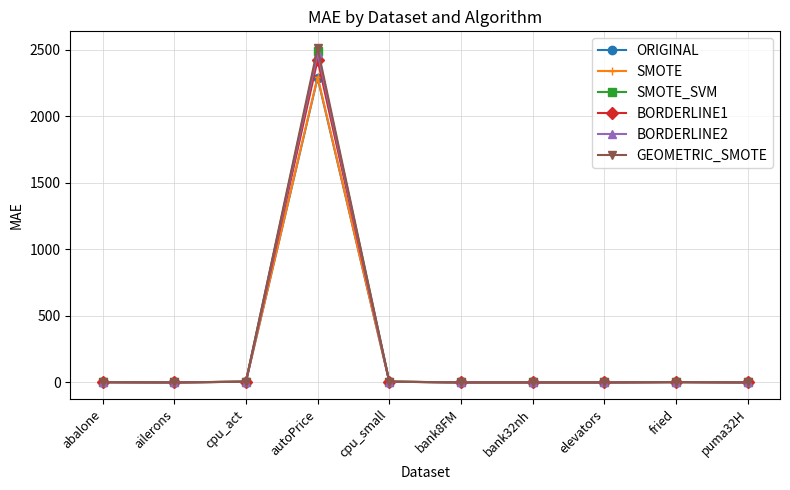

What is the maximum value shown in the chart?

2511.8